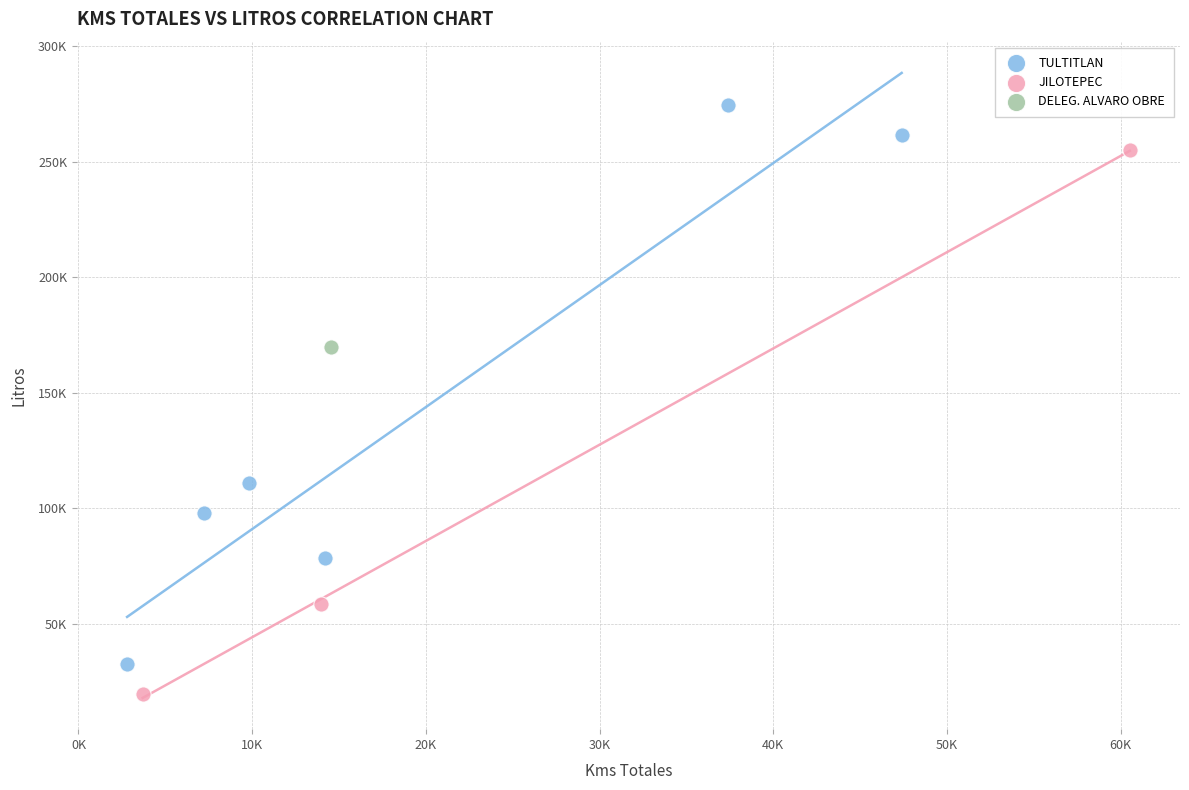

What are all the series names shown in the legend?

TULTITLAN, JILOTEPEC, DELEG. ALVARO OBRE